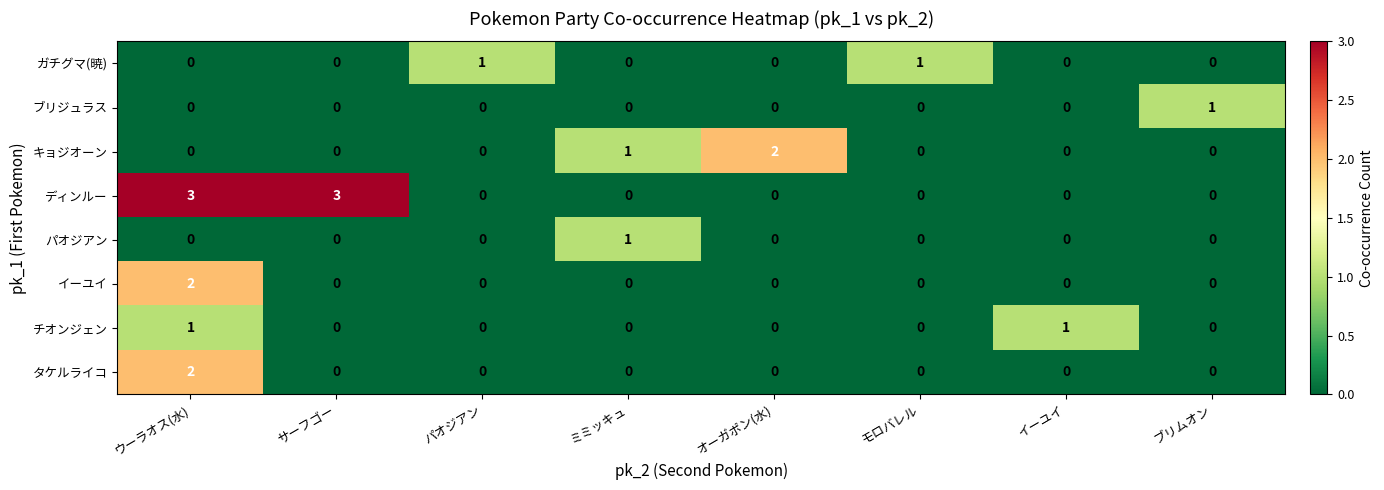

The ディンルー series shows -2 at イーユイ. True or false?

False